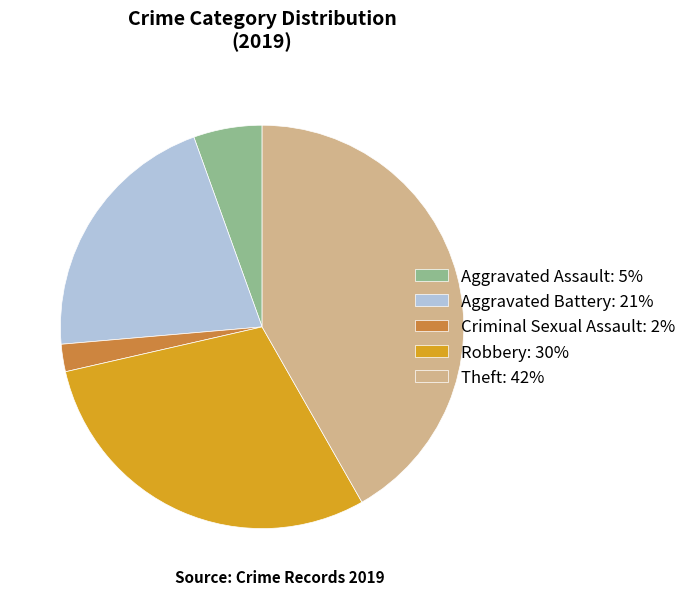

The Aggravated Assault: 5% slice represents 16% of the pie. True or false?

False